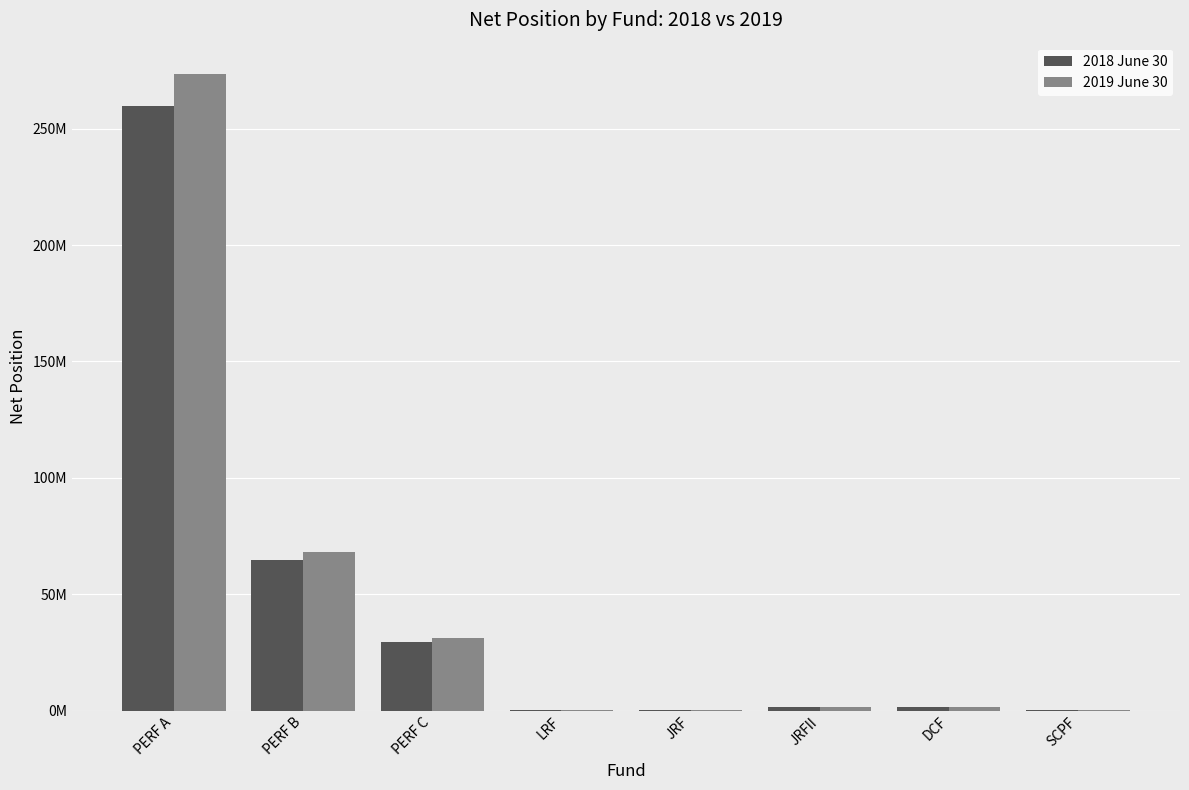

At which label does 2018 June 30 first exceed 1525514?

PERF A